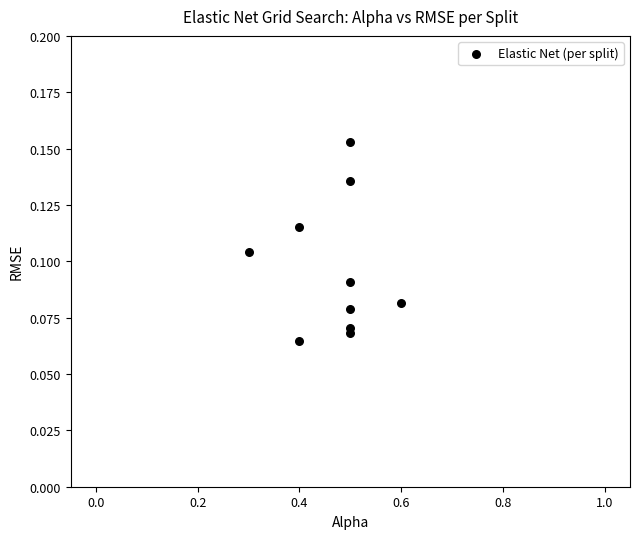

What is the range of X values (max minus min)?

0.3